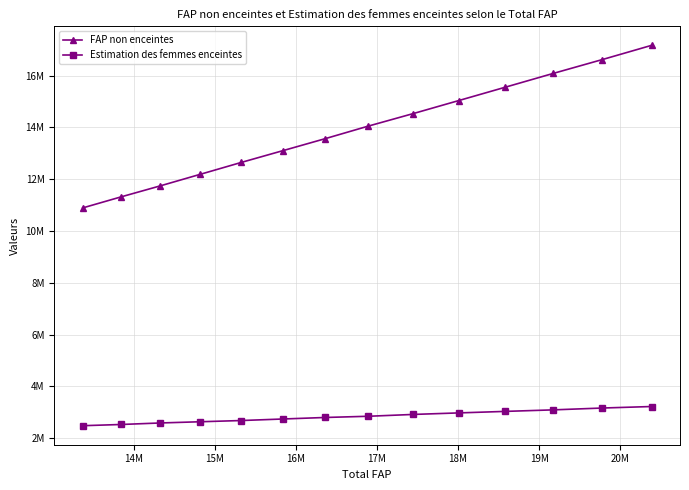

Does the chart have visible grid lines?

Yes